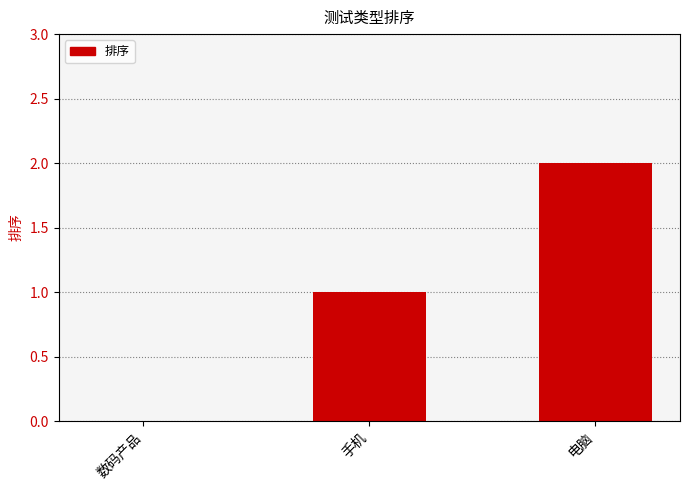

What is the difference between the values at 手机 and 电脑?

1